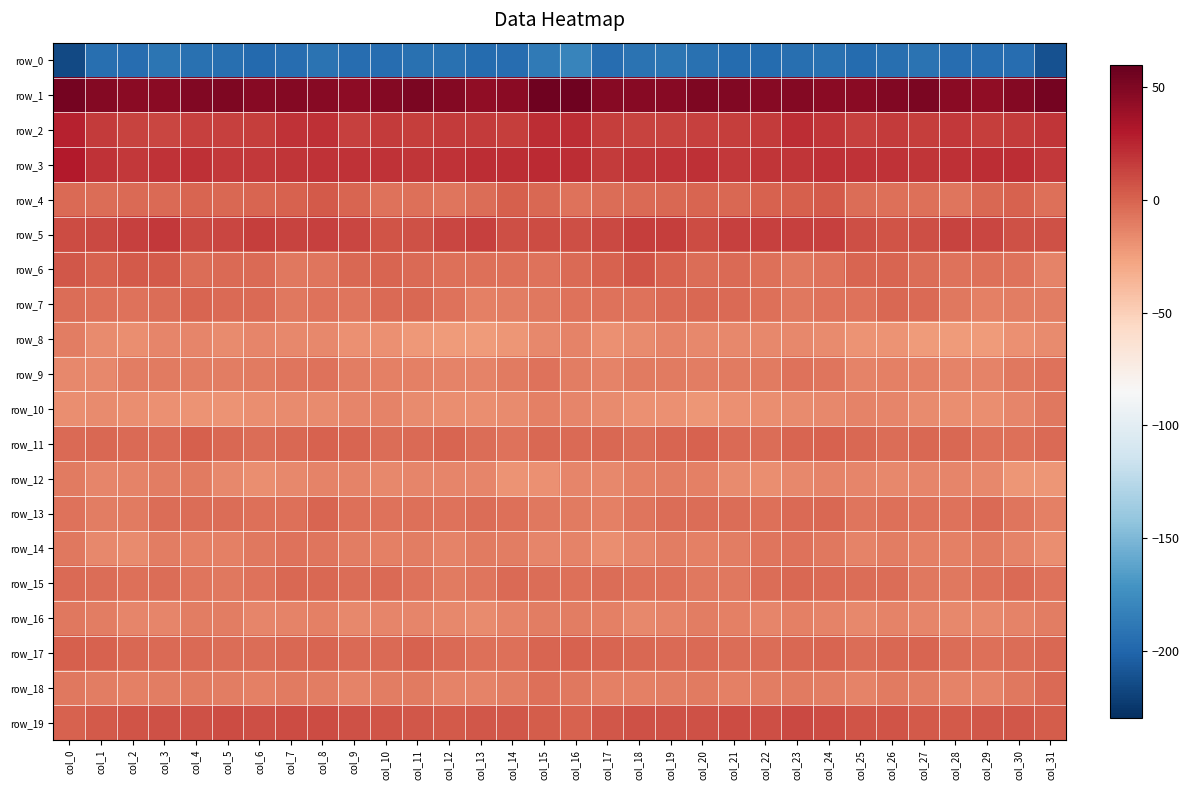

At which label does row_5 first exceed 11?

col_2